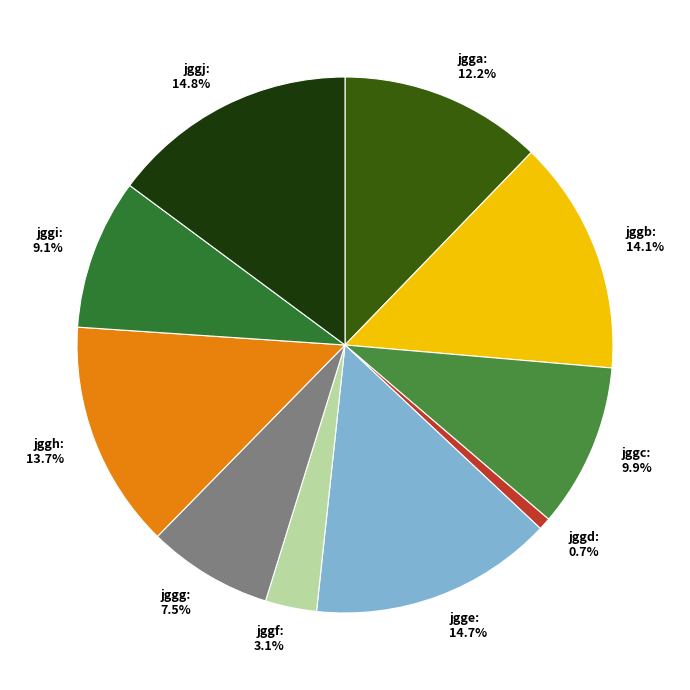

What percentage is the jggi slice, to the nearest percent?

9%